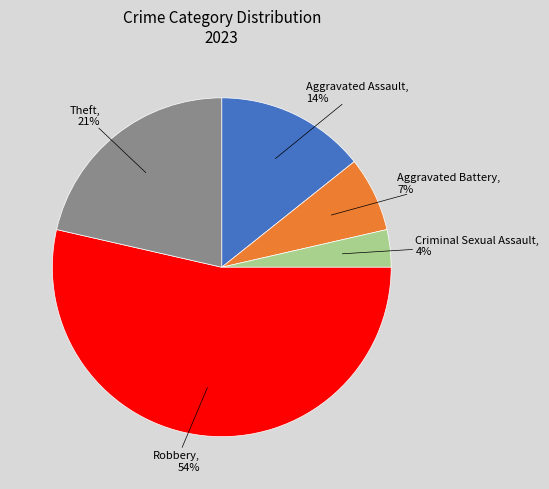

To the nearest percent, what percentage of the pie is Robbery?

54%